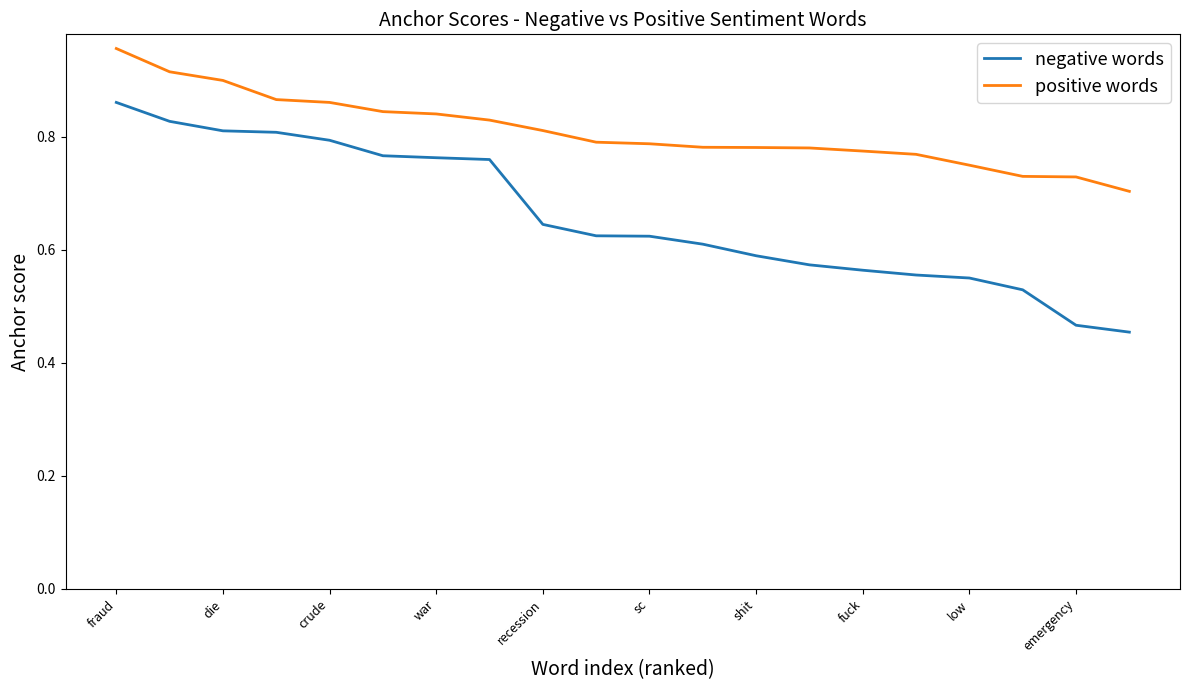

Which series has the largest range (max minus min)?

negative words